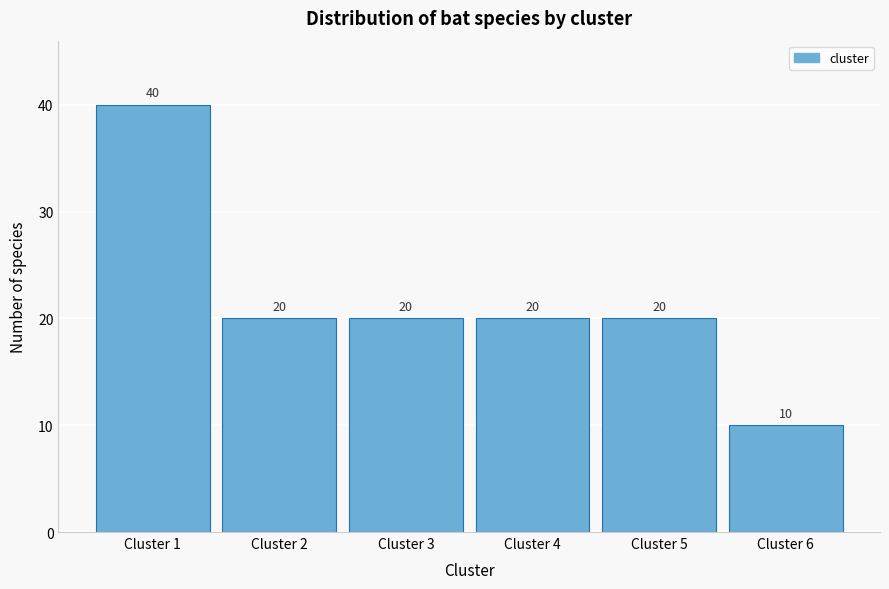

Reading left to right, list all the values displayed in this chart.

Cluster 1=40	Cluster 2=20	Cluster 3=20	Cluster 4=20	Cluster 5=20	Cluster 6=10